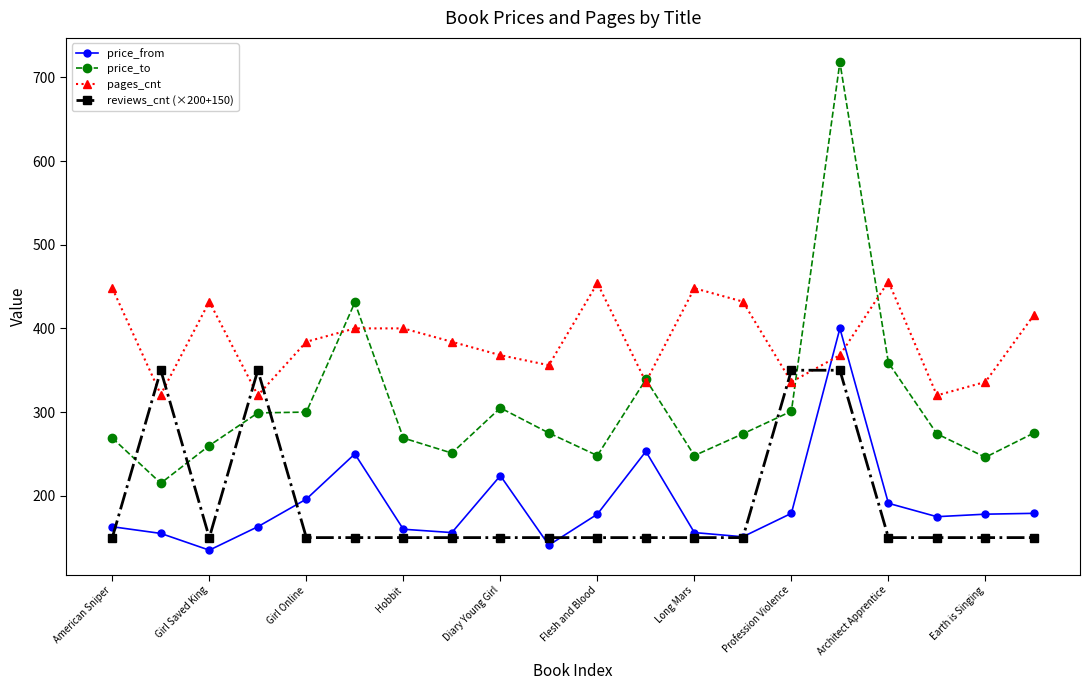

How many interior local valleys does the pages_cnt series have?

6